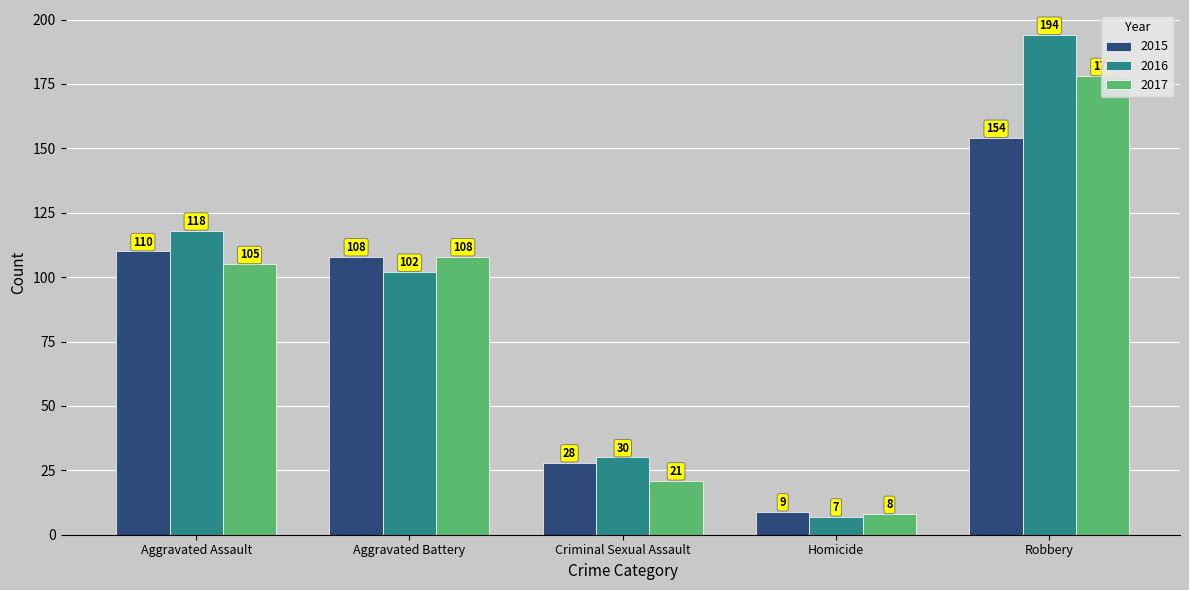

The 2016 series shows 7 at Homicide. True or false?

True